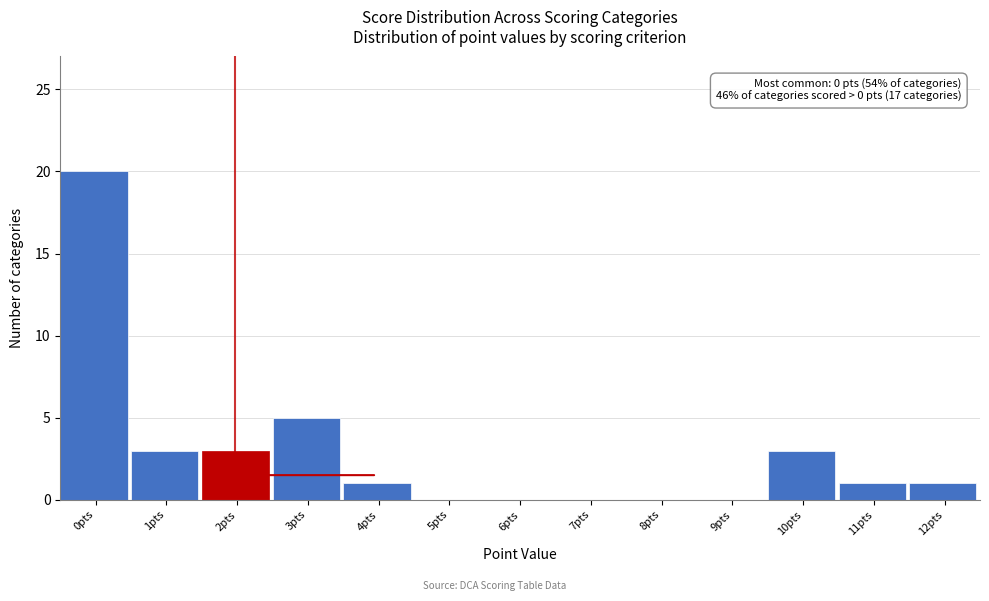

Reading left to right, transcribe all the data shown in this chart.

0pts=20	1pts=3	2pts=3	3pts=5	4pts=1	5pts=0	6pts=0	7pts=0	8pts=0	9pts=0	10pts=3	11pts=1	12pts=1